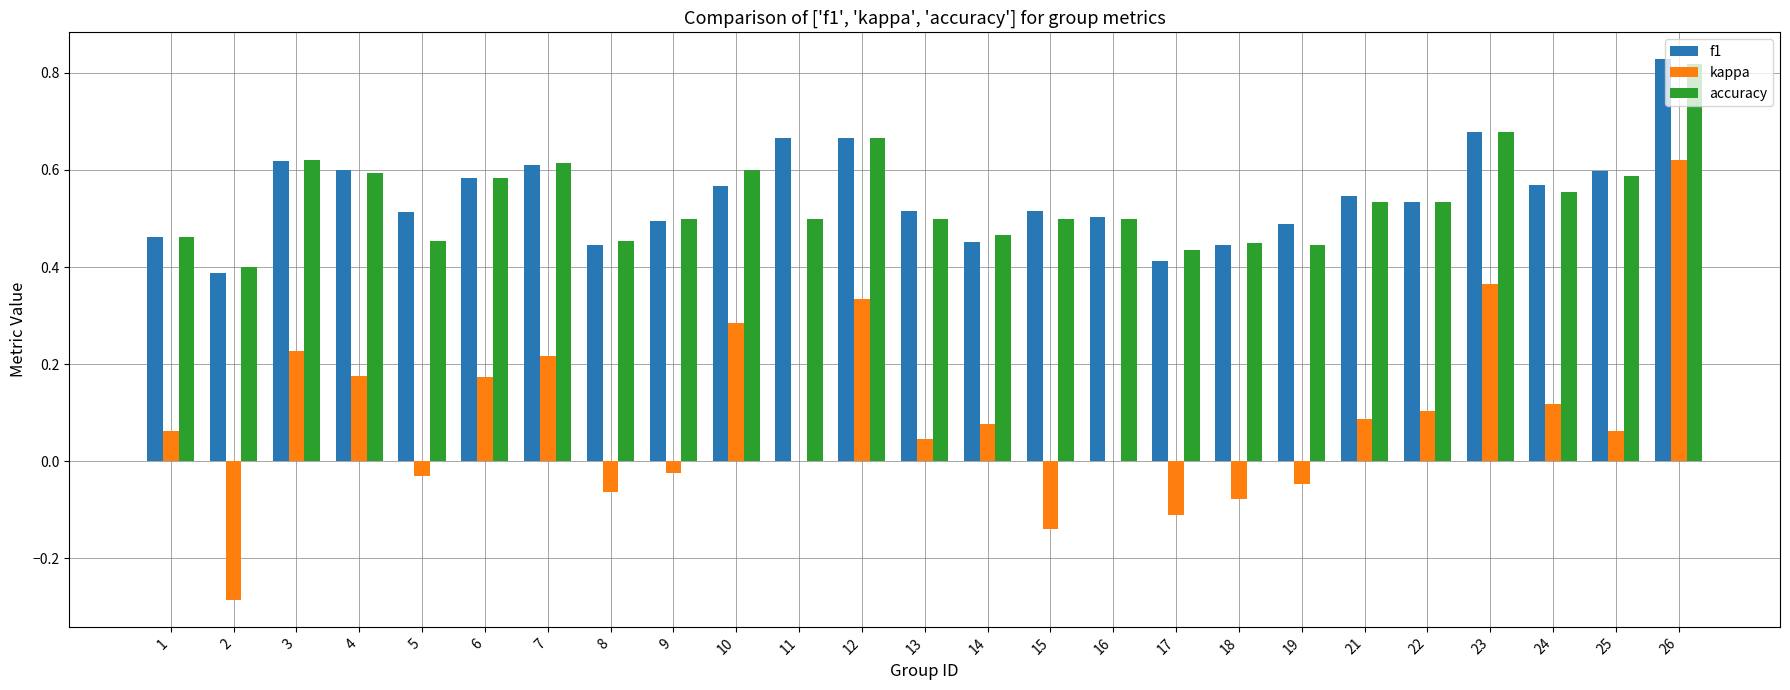

Is it true that f1 equals 0.4 at 17?

True